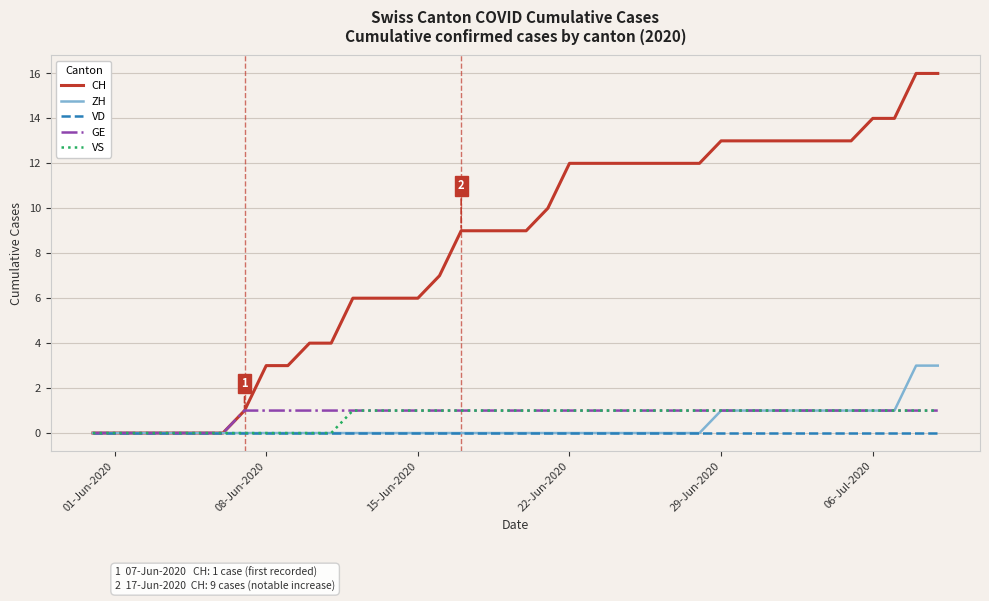

What is the maximum value shown in the chart?

16